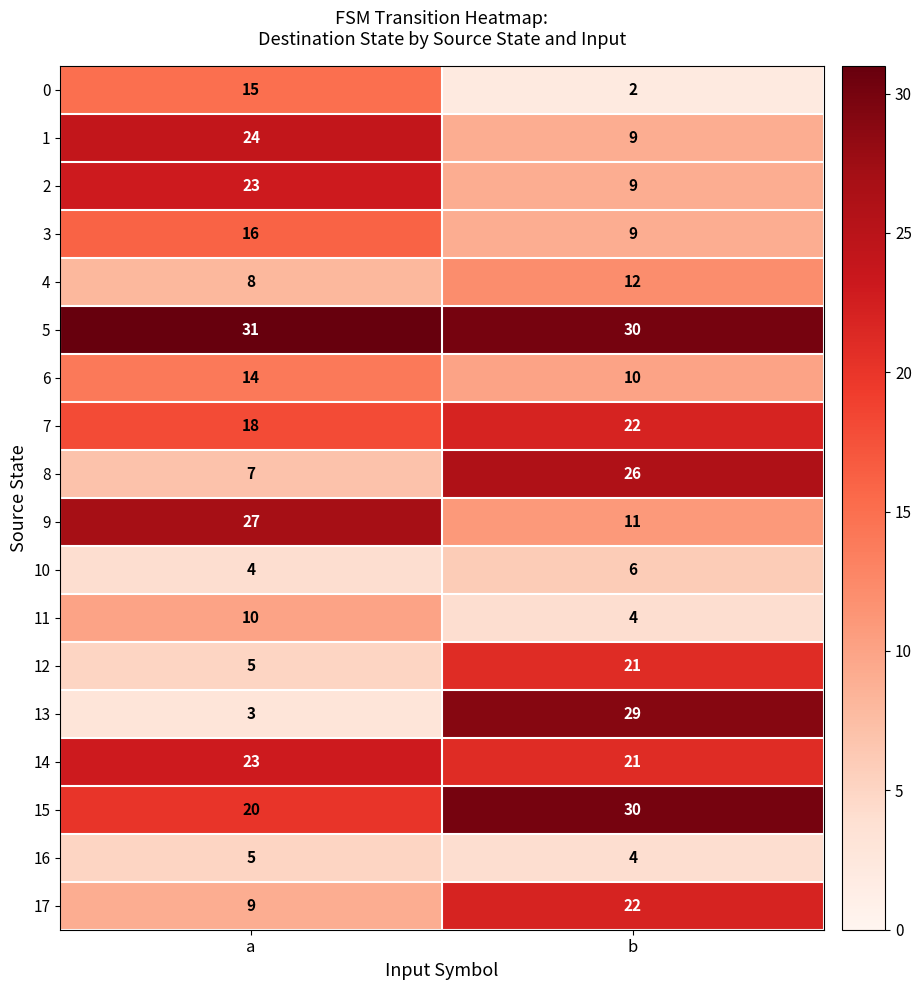

What is the total value across all series at b?

277